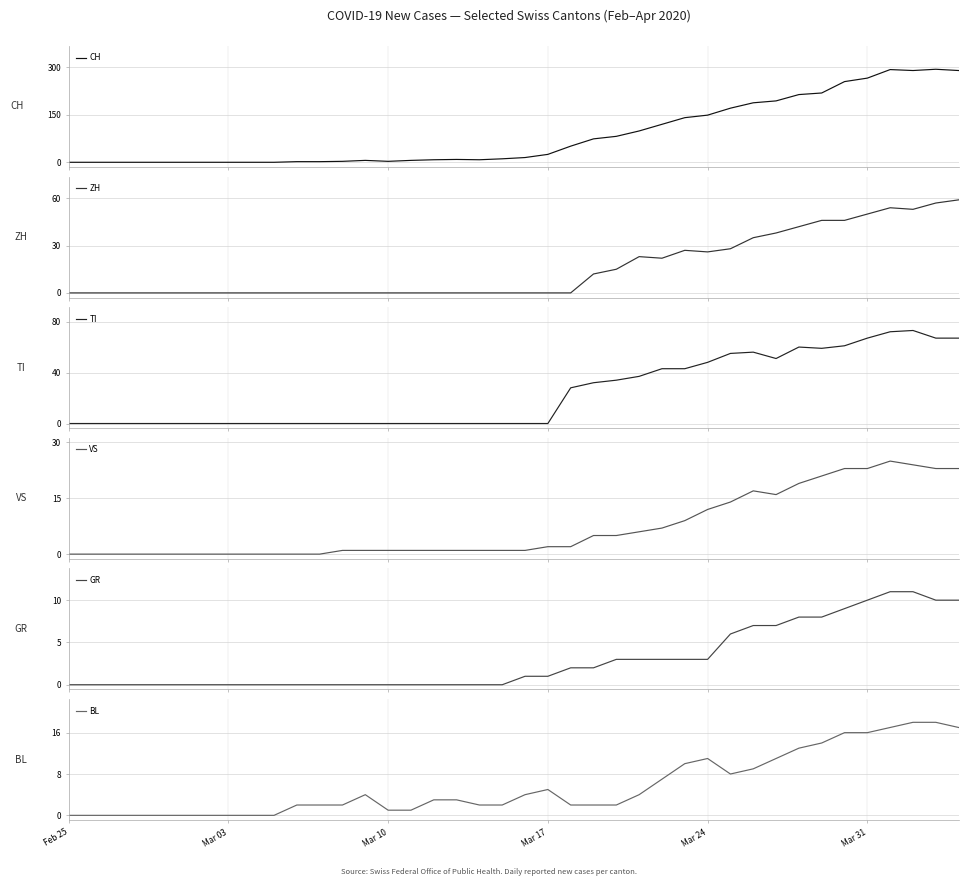

What is the highest value of the CH series?

294